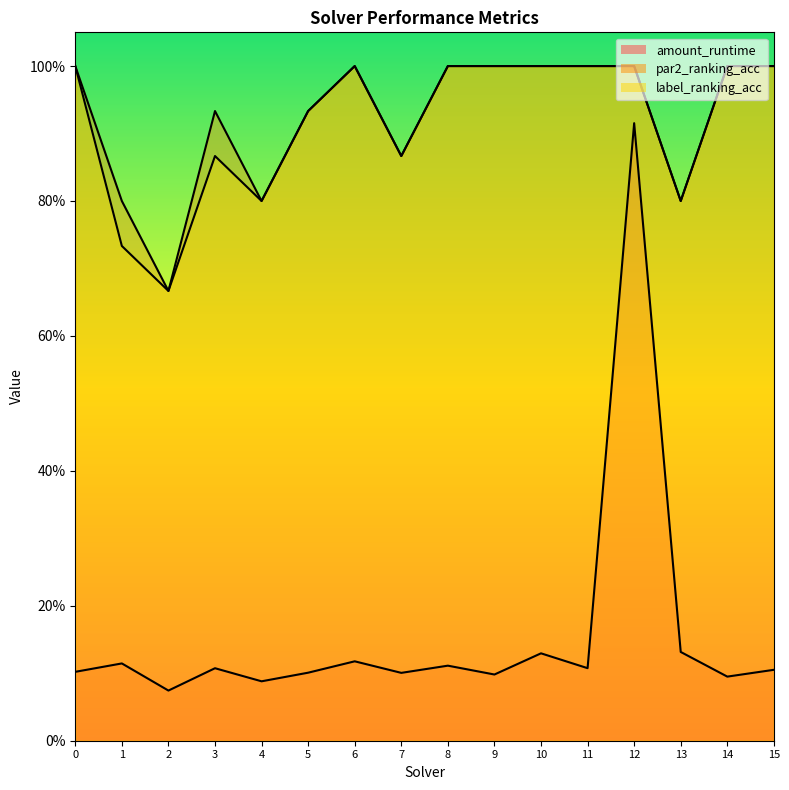

At which category does amount_runtime reach its first local peak?

1